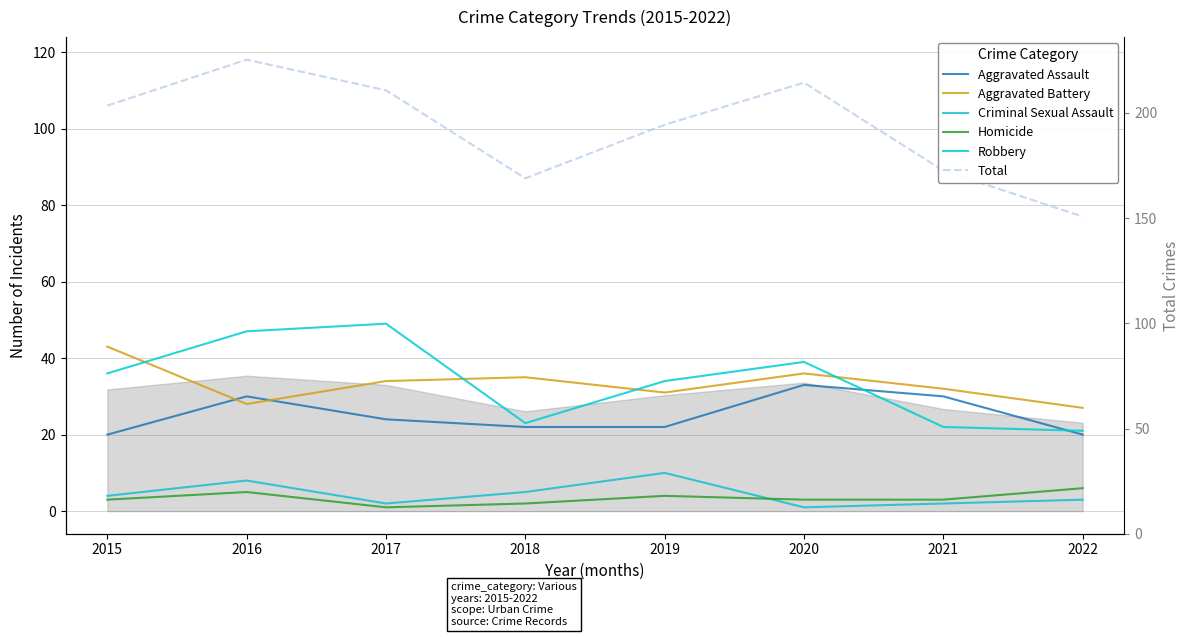

What is the difference between the second highest and second lowest values in the Total series?

25